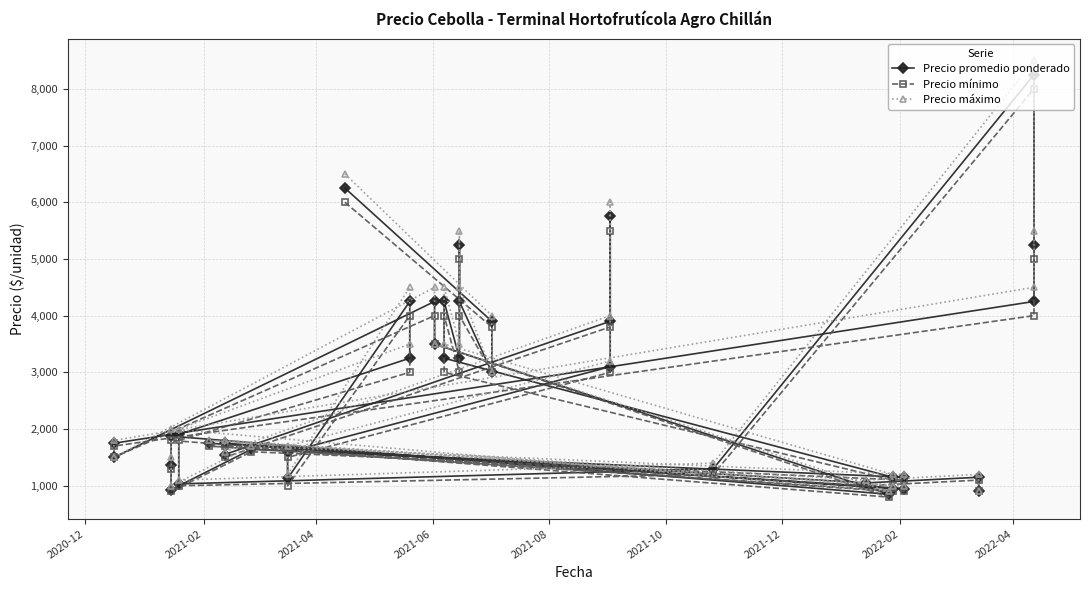

What are all the series names shown in the legend?

Precio promedio ponderado, Precio mínimo, Precio máximo